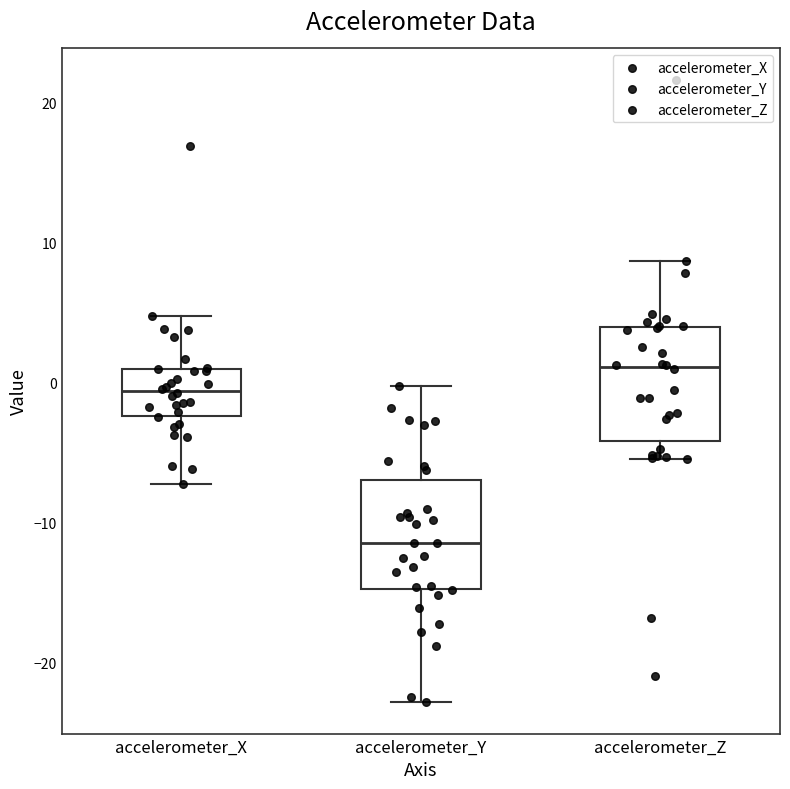

Which box's median line is the highest?

accelerometer_Z